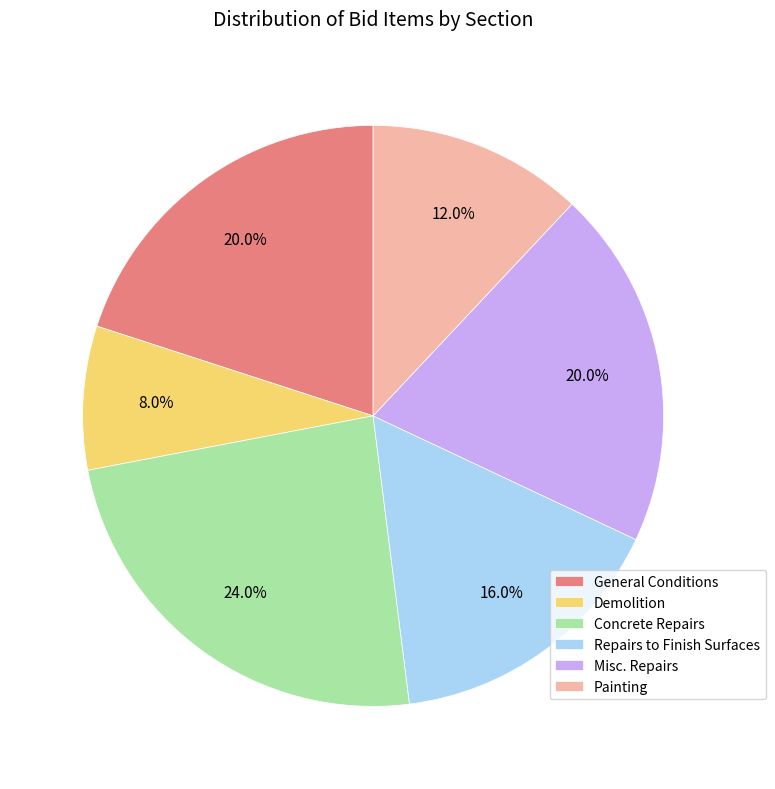

To the nearest percent, what is the average slice percentage?

17%